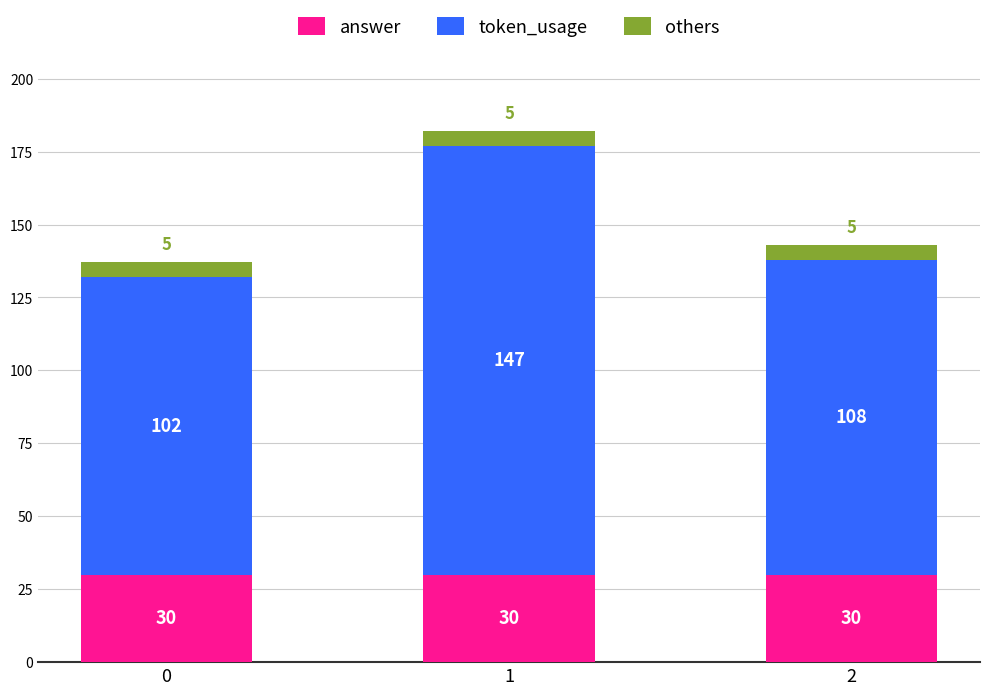

What is the lowest value of the answer series?

30